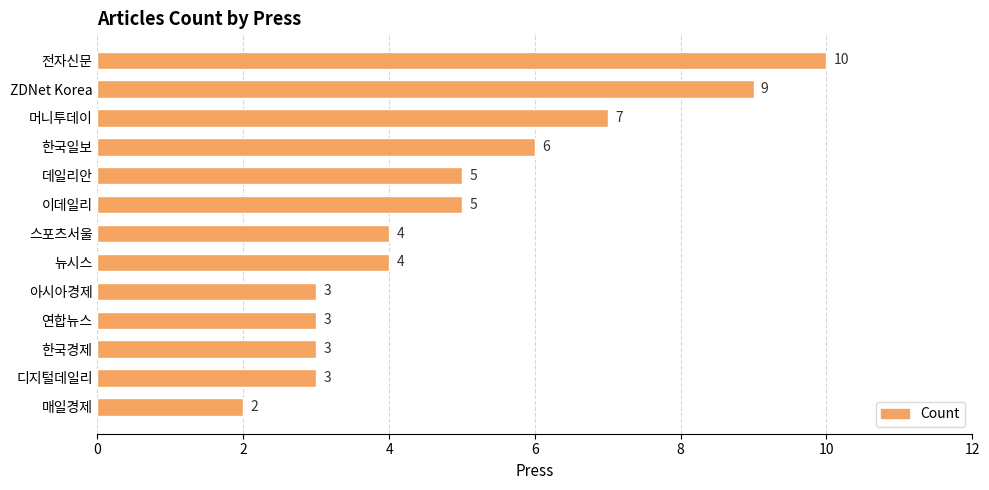

The chart shows a value of 1 at 연합뉴스. True or false?

False